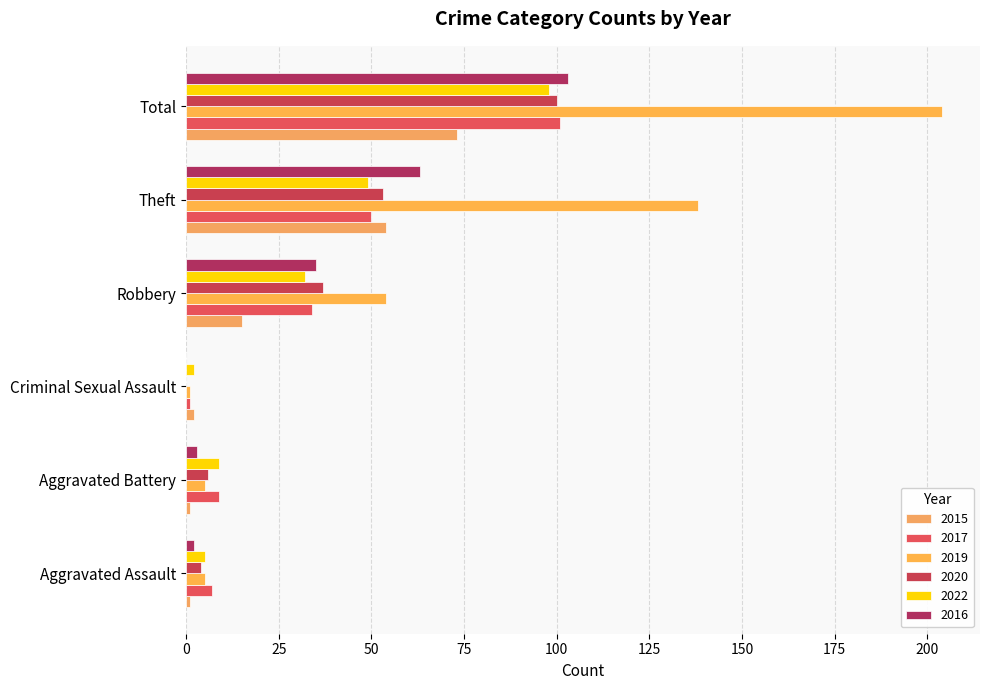

How many distinct data groups are displayed?

6